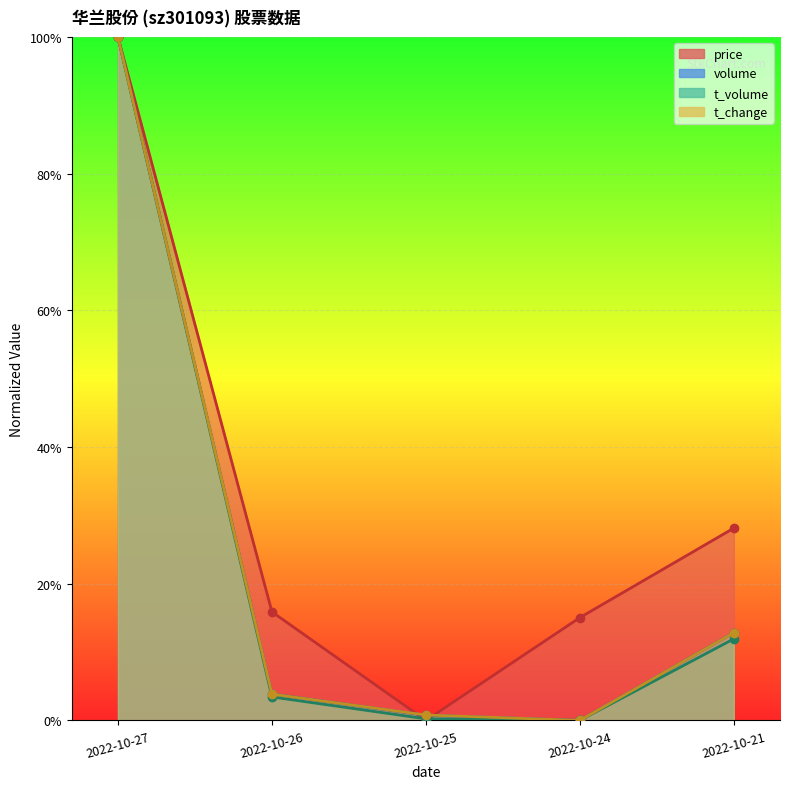

What is the sum of all t_volume values?

1.2